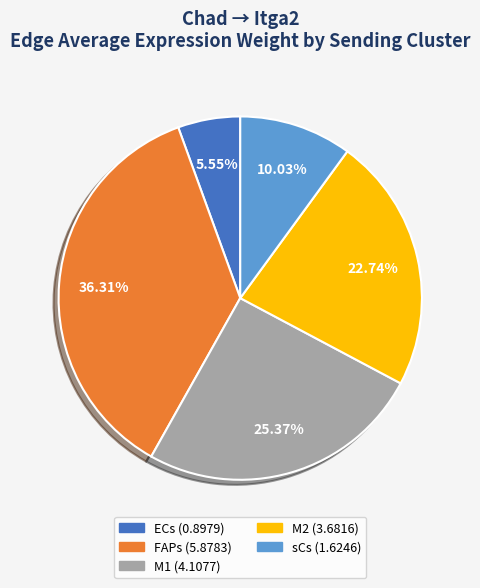

What is the total percentage of FAPs and M1?

61.7%